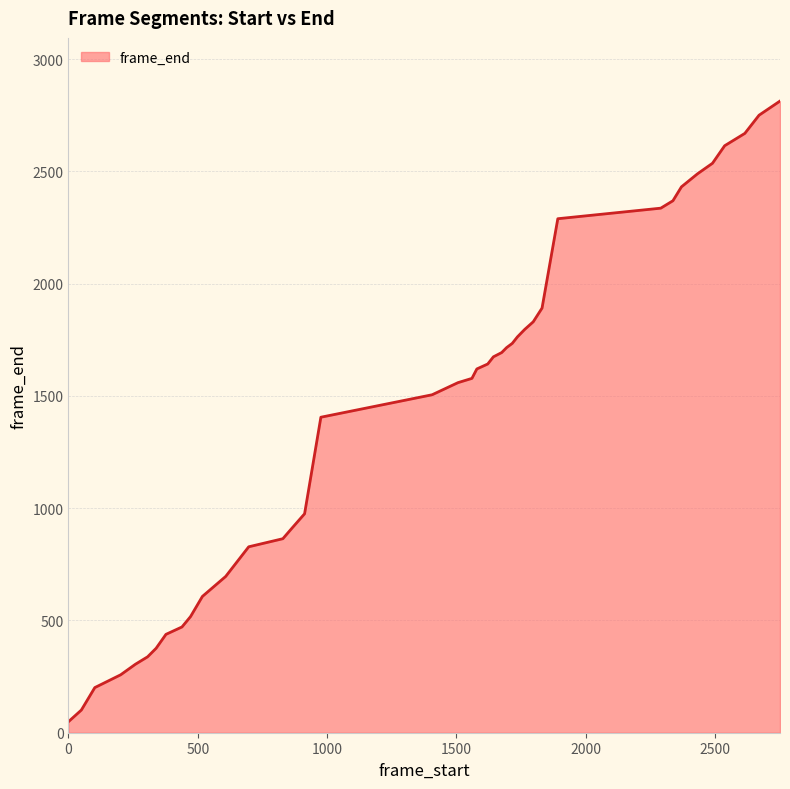

What is the difference between the maximum and minimum values?

2764